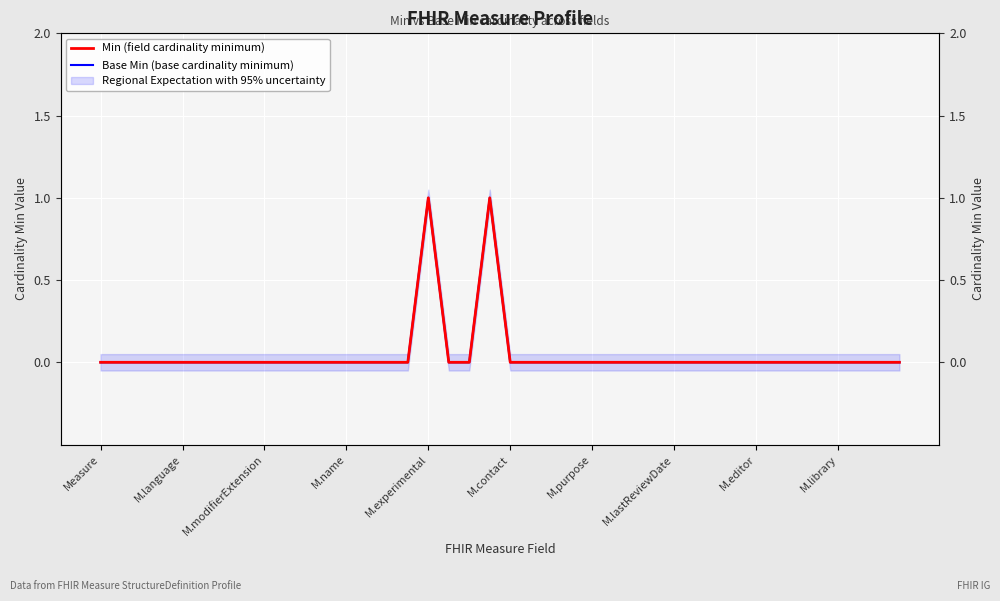

At which label is Base Min (base cardinality minimum) closest to 0?

Measure